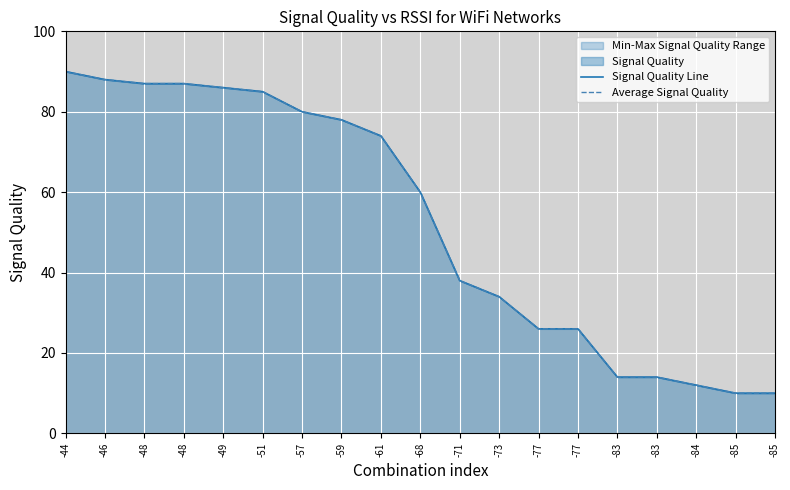

What is the difference between the maximum and minimum values in the Average Signal Quality series?

80